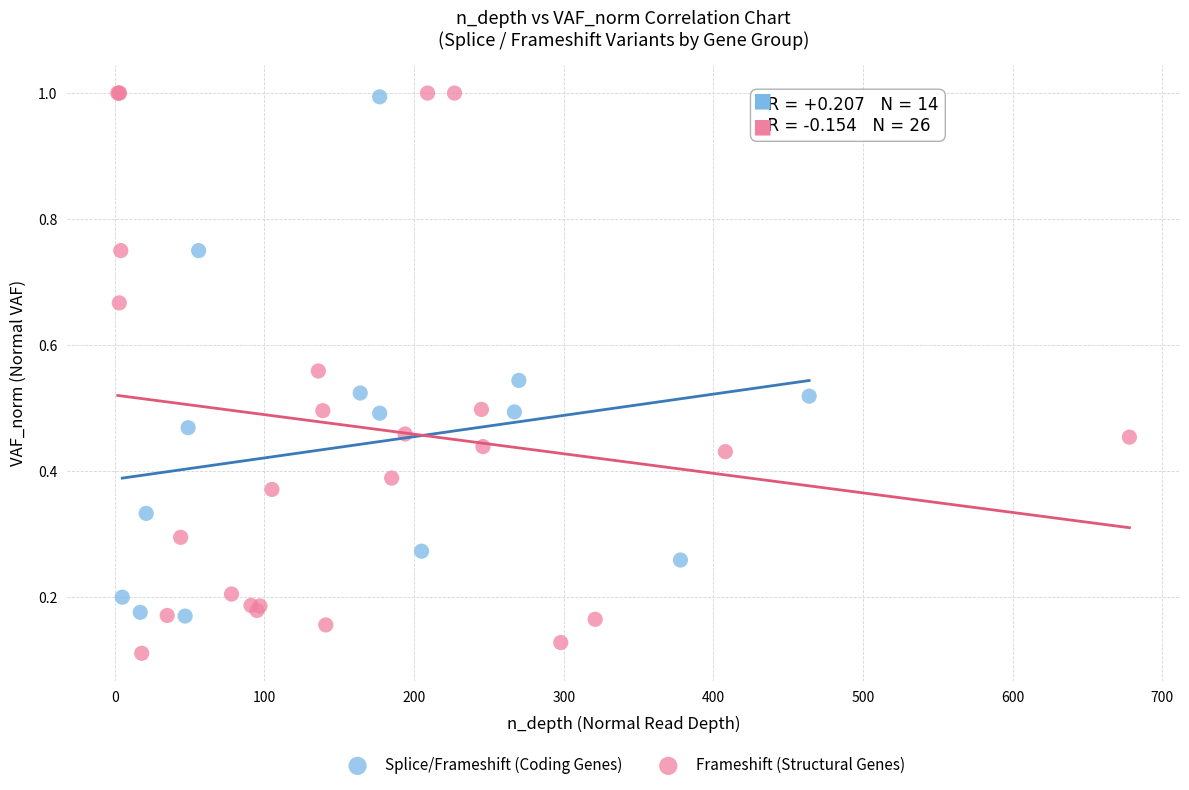

Which series has the largest Y range (max minus min)?

Frameshift (Structural Genes)